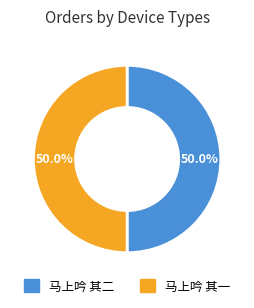

Is it true that 马上吟 其一 is 50% of the pie?

True